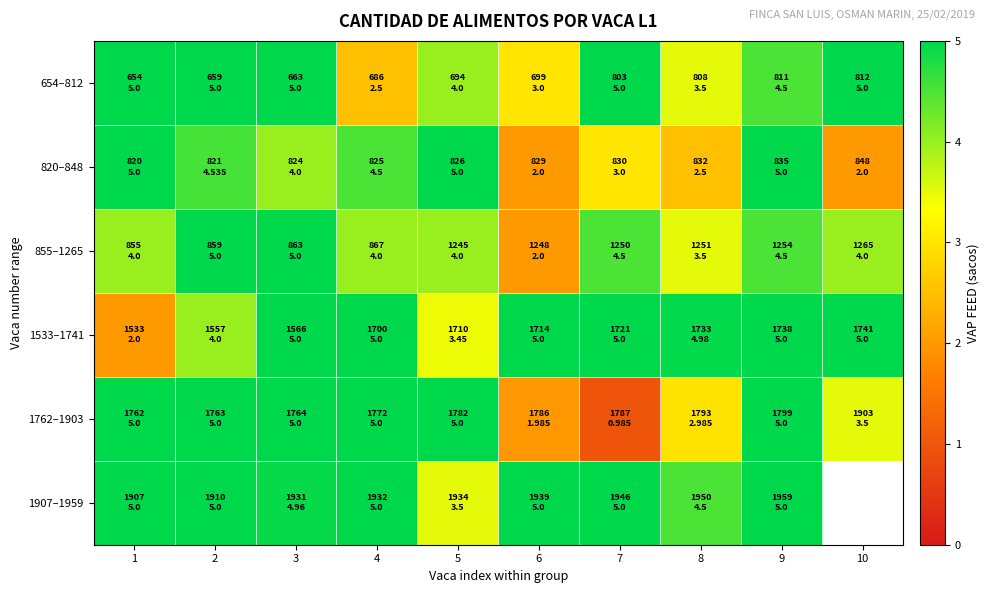

True or false: 1533–1741 has a value of 1.3 at 1.

False